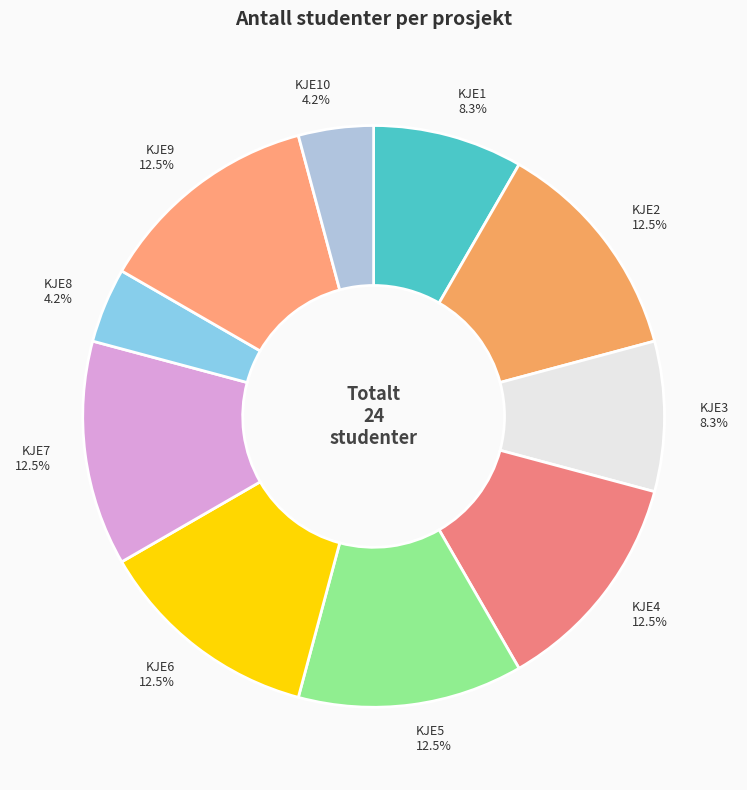

Is the sum of KJE4 12.5% and KJE5 12.5% greater than half?

No